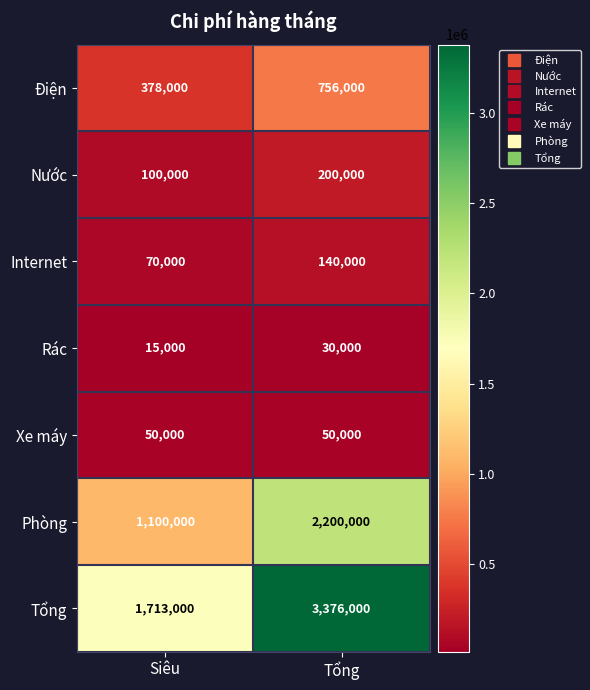

Where is Internet nearest to the value 105000?

Siêu